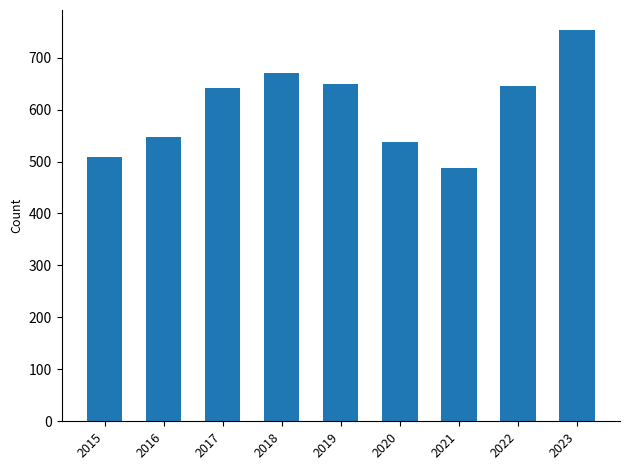

What is the difference between the second highest and minimum values?

183